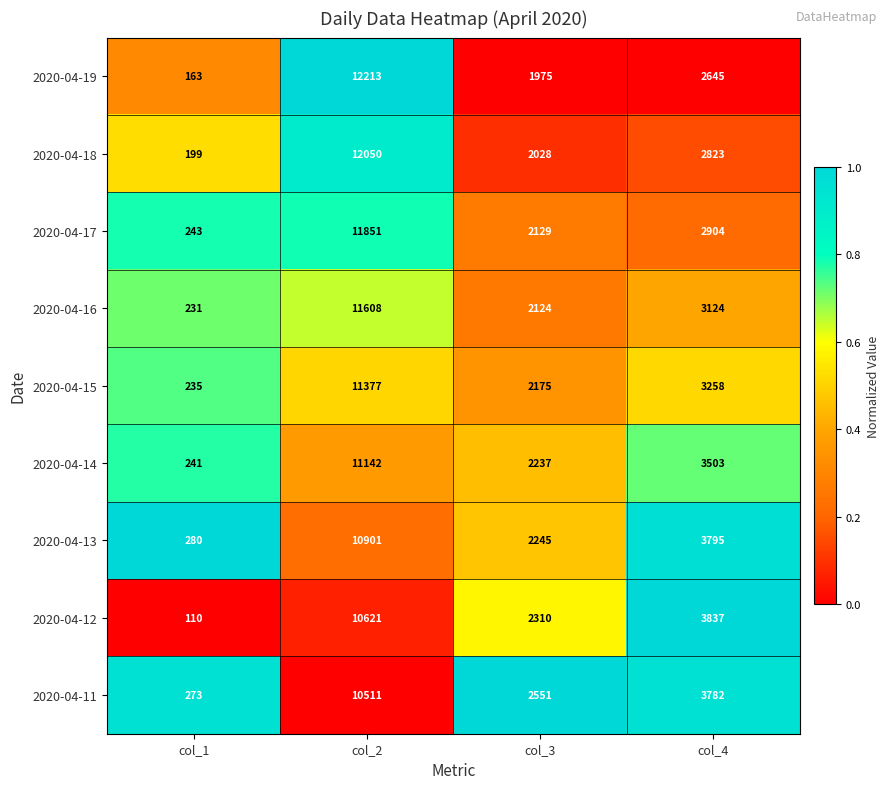

What is the minimum value shown in the chart?

110